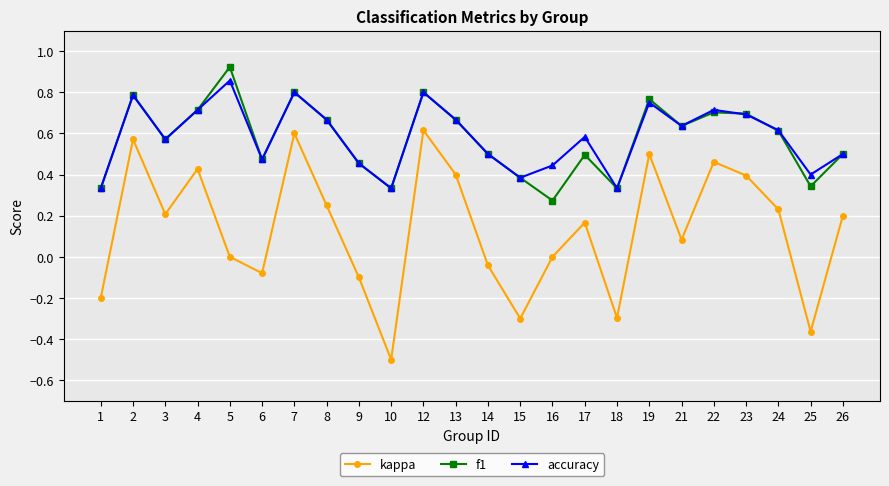

At which category does kappa reach its first local valley?

3